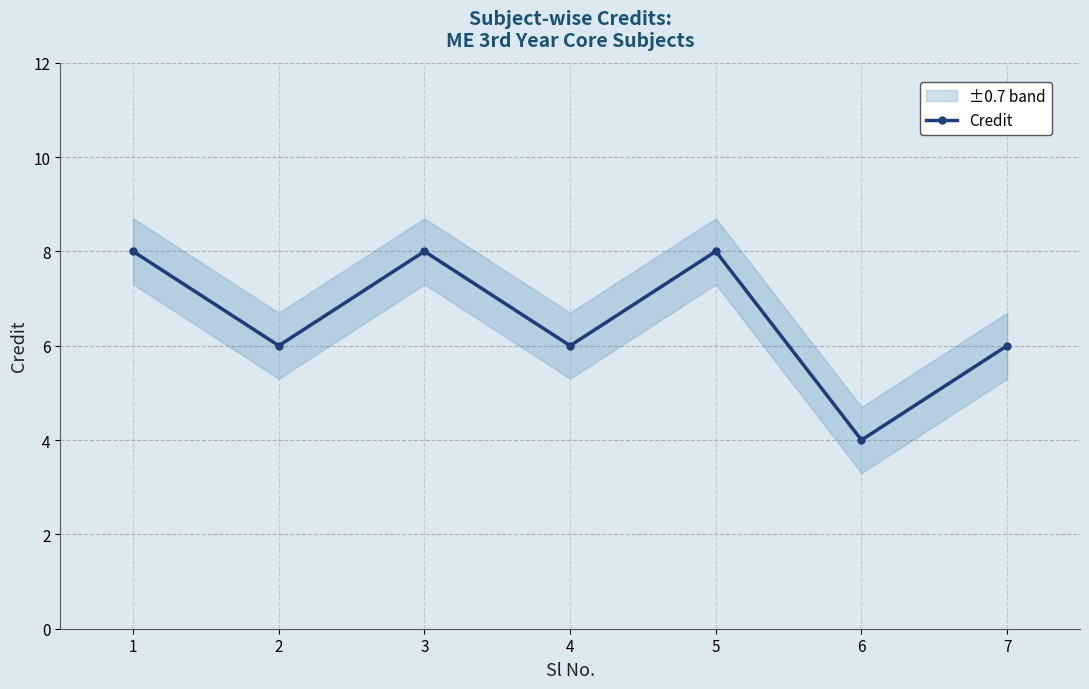

How many categories are shown in the chart?

7